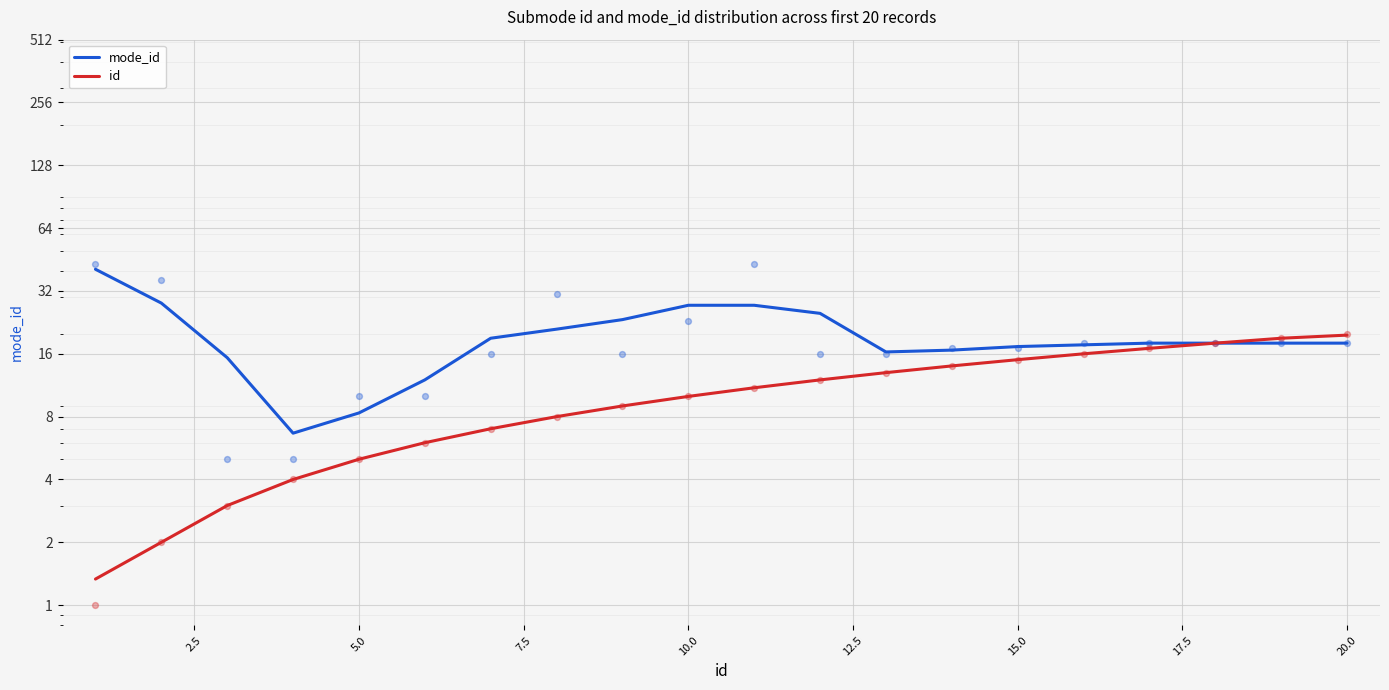

Which series contains the lowest Y value?

id